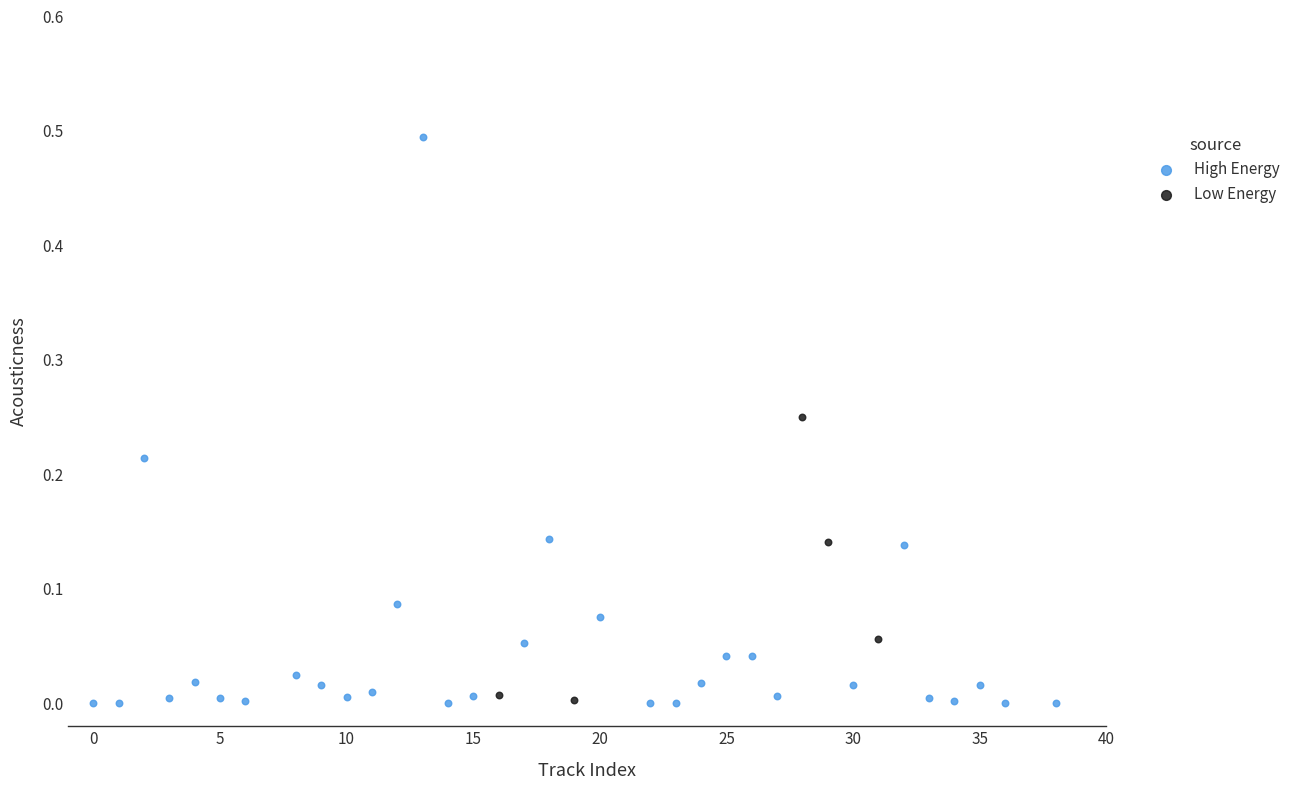

Which series has the largest Y range (max minus min)?

High Energy